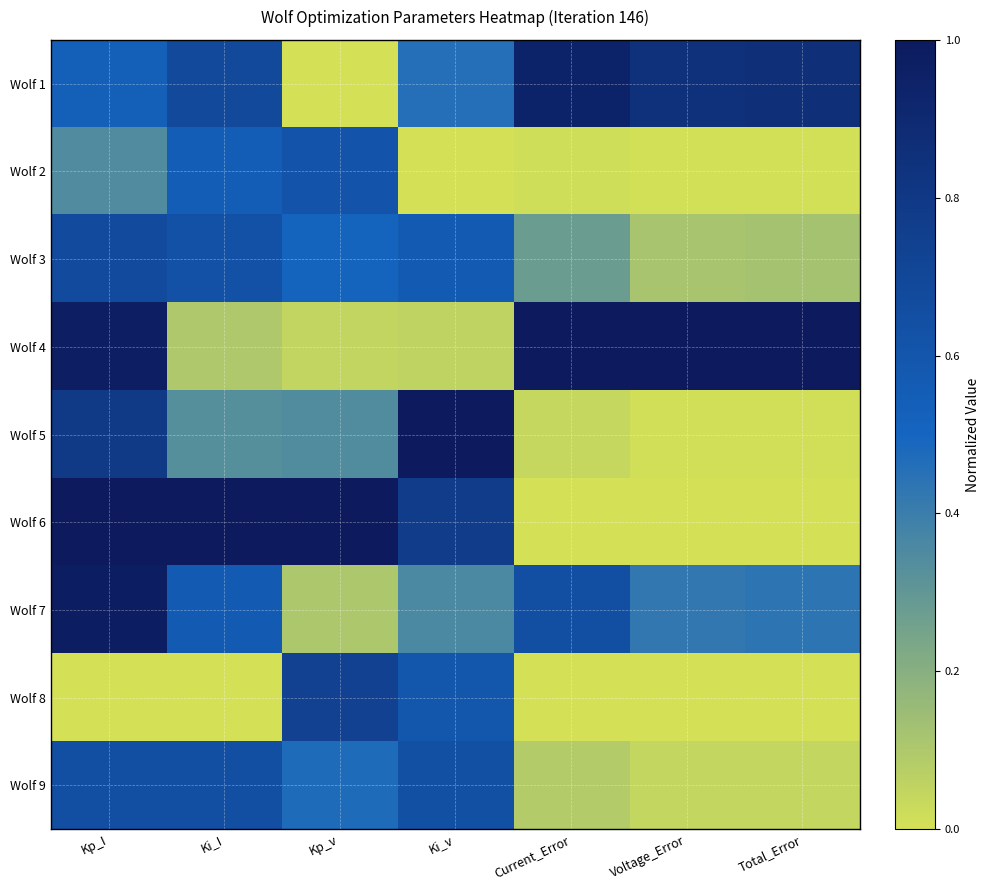

What is the total value across all series at Voltage_Error?

2.5